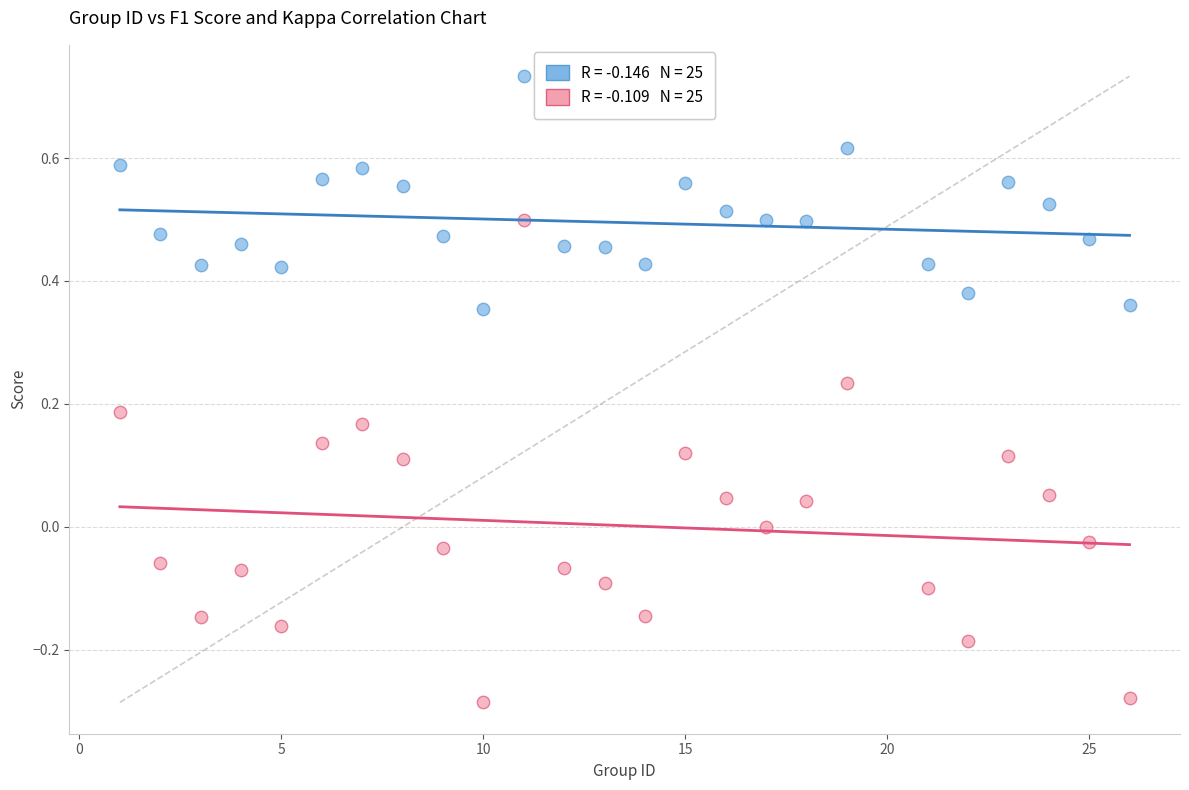

Across all data points, what is the range of X values (max minus min)?

25.0